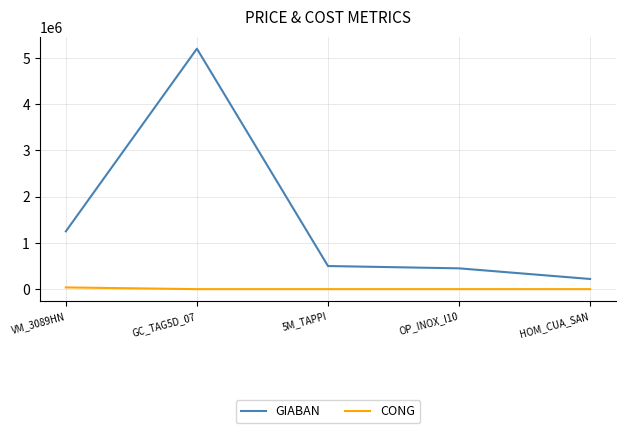

The GIABAN series shows 220000 at HOM_CUA_SAN. True or false?

True